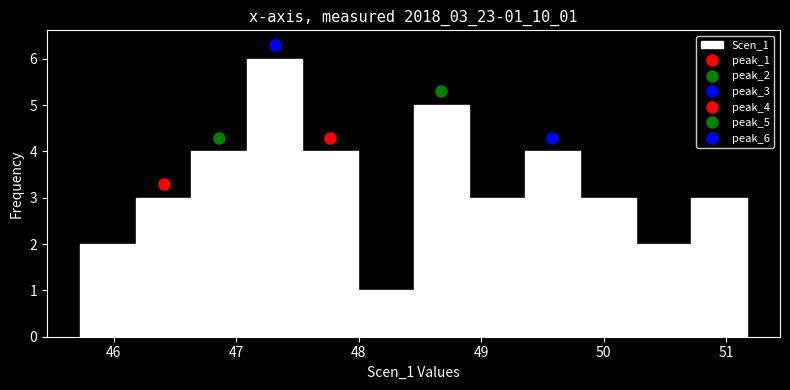

Reading left to right, list every bar in this chart as the range it spans on the x-axis followed by its height. Neither the bar edges nor the heights are printed on the chart, so give them approximately, as read against the axes.

45.7 to 46.2: 2
46.2 to 46.6: 3
46.6 to 47.1: 4
47.1 to 47.5: 6
47.5 to 48.0: 4
48.0 to 48.4: 1
48.4 to 48.9: 5
48.9 to 49.4: 3
49.4 to 49.8: 4
49.8 to 50.3: 3
50.3 to 50.7: 2
50.7 to 51.2: 3